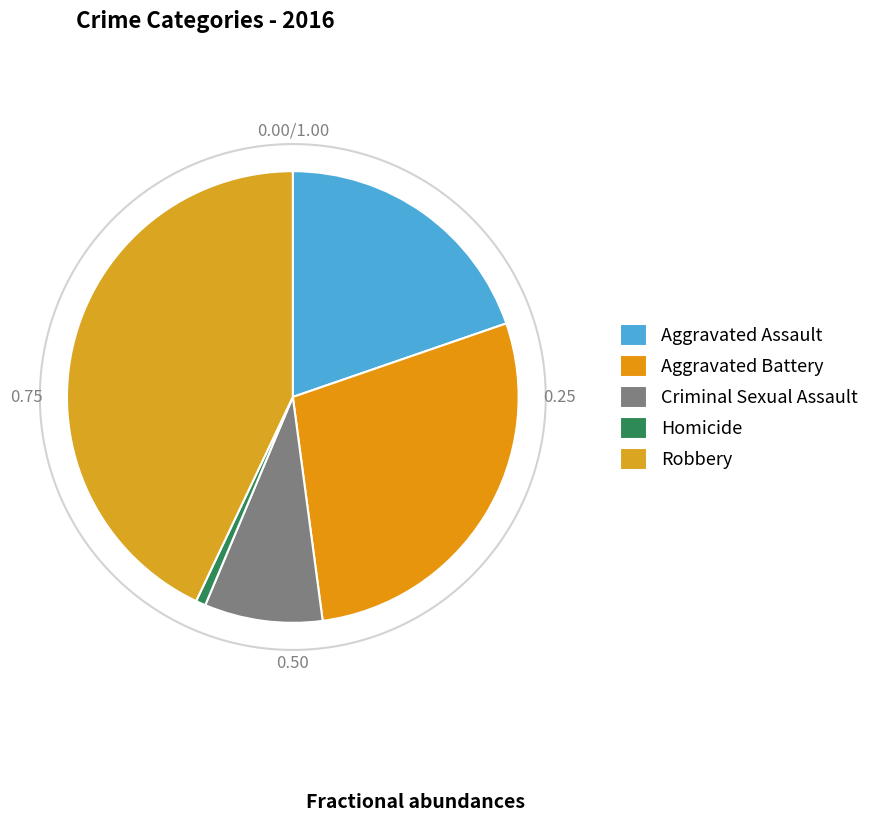

How many segments does this pie chart have?

5